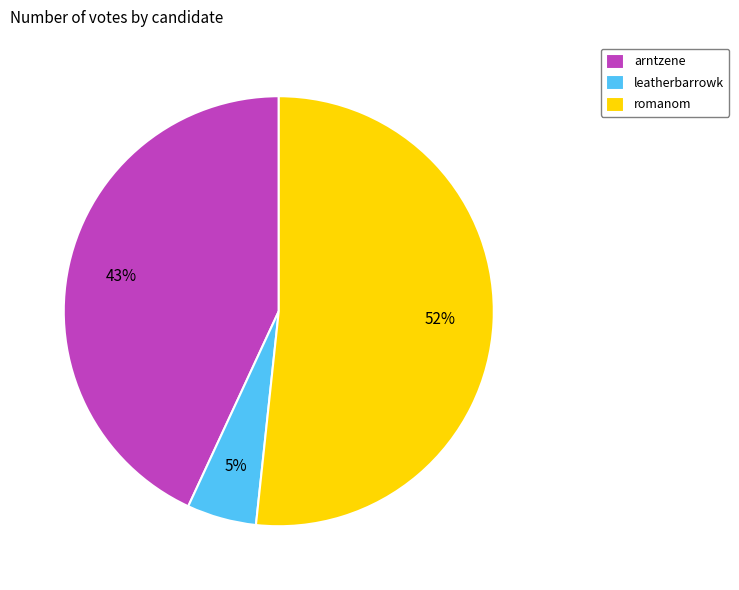

Which category has the smallest portion of the pie?

leatherbarrowk